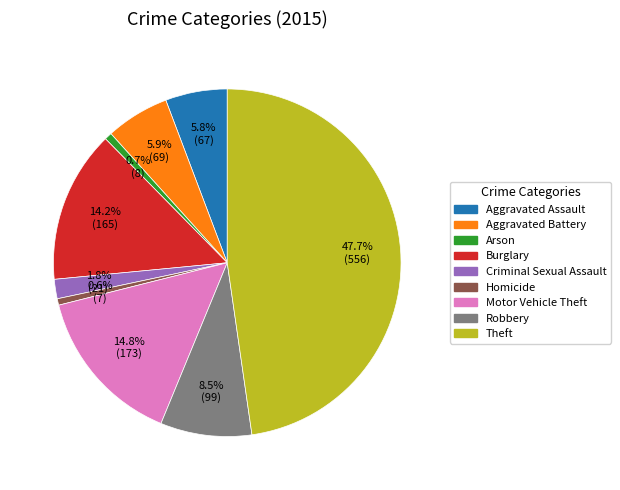

Which slice is the largest?

Theft